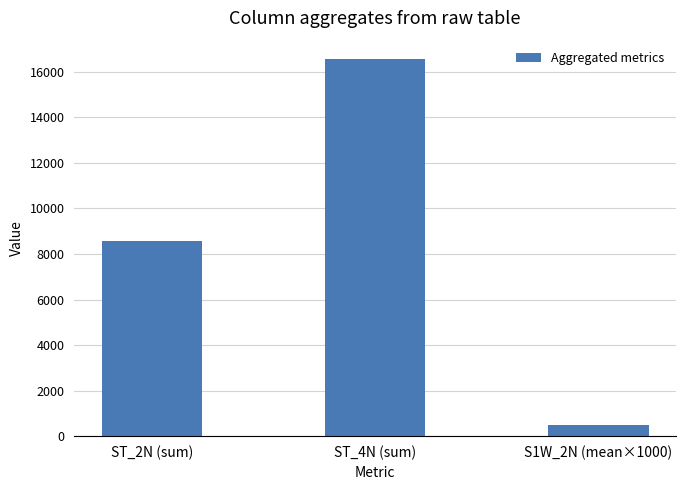

The value at ST_4N (sum) is 16539.2. True or false?

True